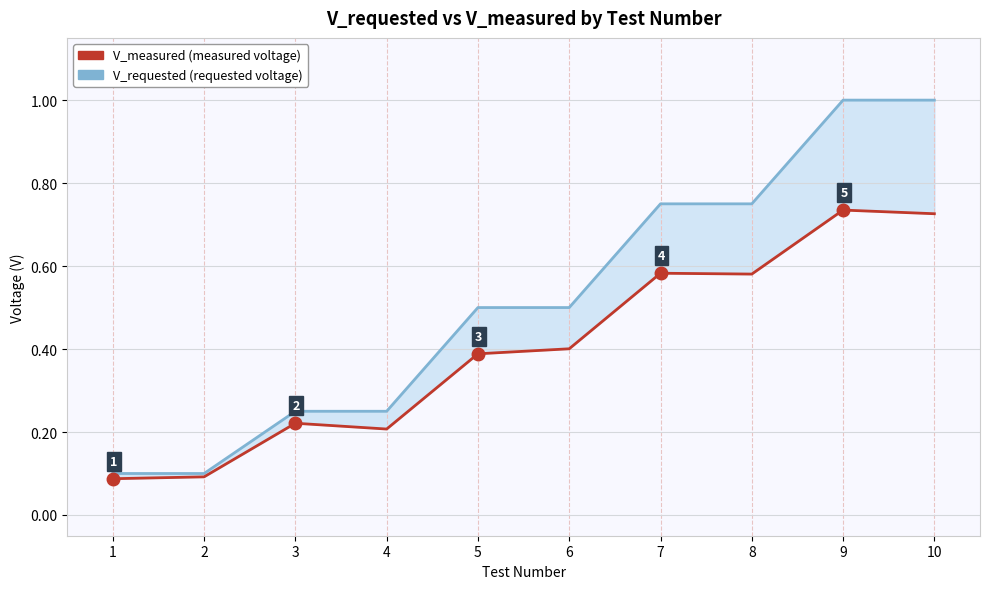

At which label does V_requested reach its peak?

9